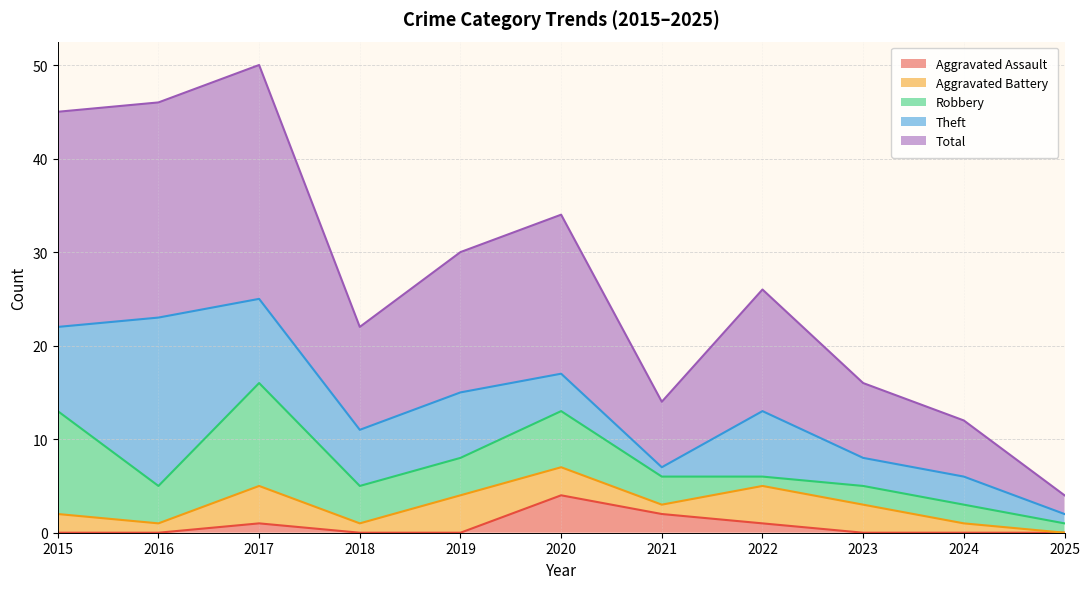

Rank the series at 2020 from lowest to highest value.

Aggravated Battery, Aggravated Assault, Theft, Robbery, Total